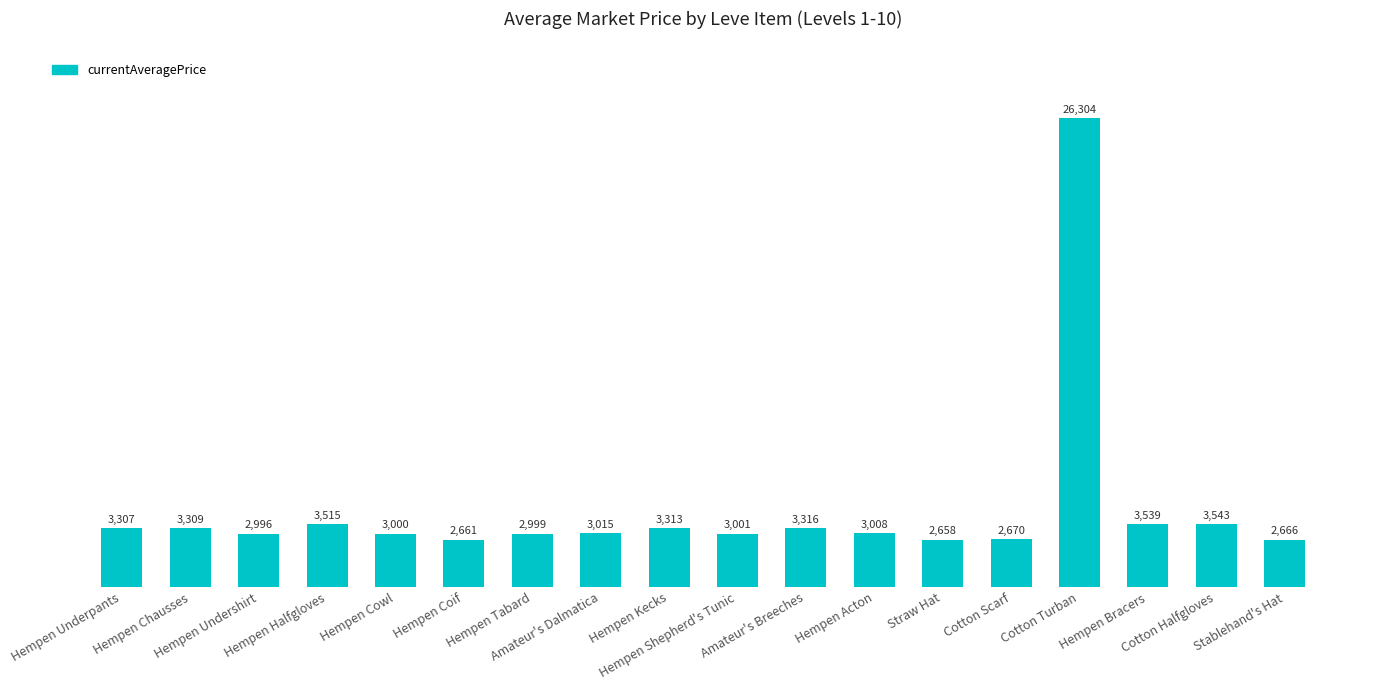

List the labels in order of value, largest first.

Cotton Turban, Cotton Halfgloves, Hempen Bracers, Hempen Halfgloves, Amateur's Breeches, Hempen Kecks, Hempen Chausses, Hempen Underpants, Amateur's Dalmatica, Hempen Acton, Hempen Shepherd's Tunic, Hempen Cowl, Hempen Tabard, Hempen Undershirt, Cotton Scarf, Stablehand's Hat, Hempen Coif, Straw Hat